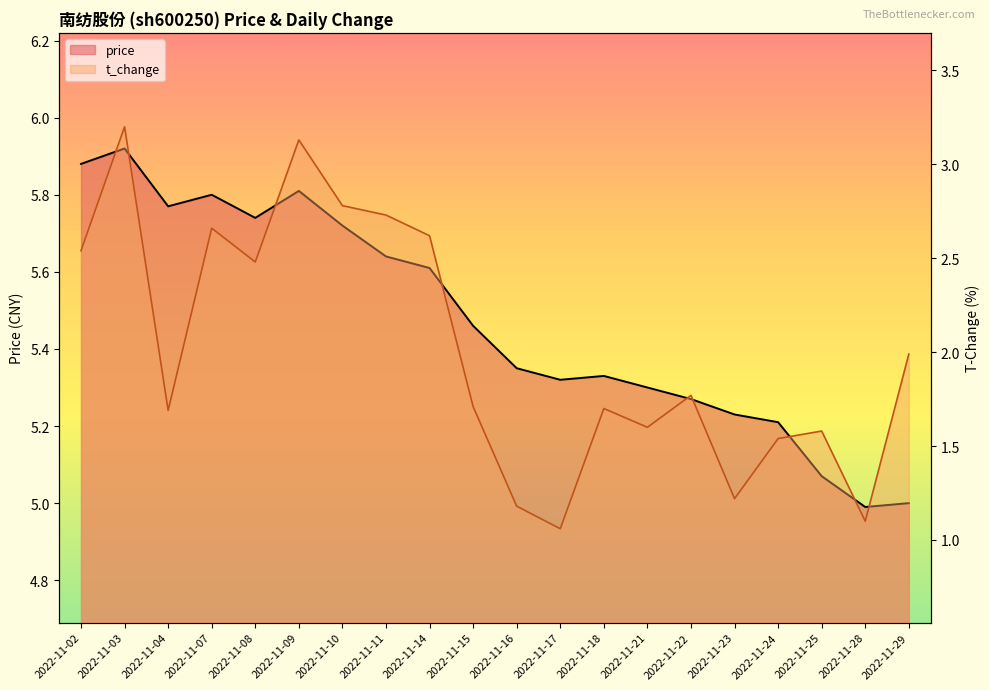

Is the value of t_change at 2022-11-11 greater than the value of price at 2022-11-04?

No